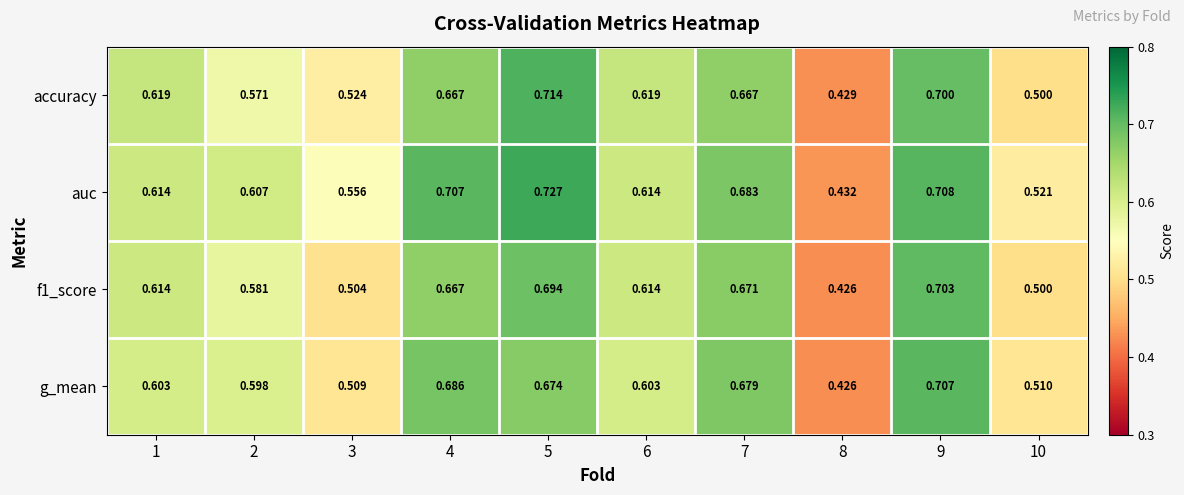

Which series has the largest total across all categories?

auc